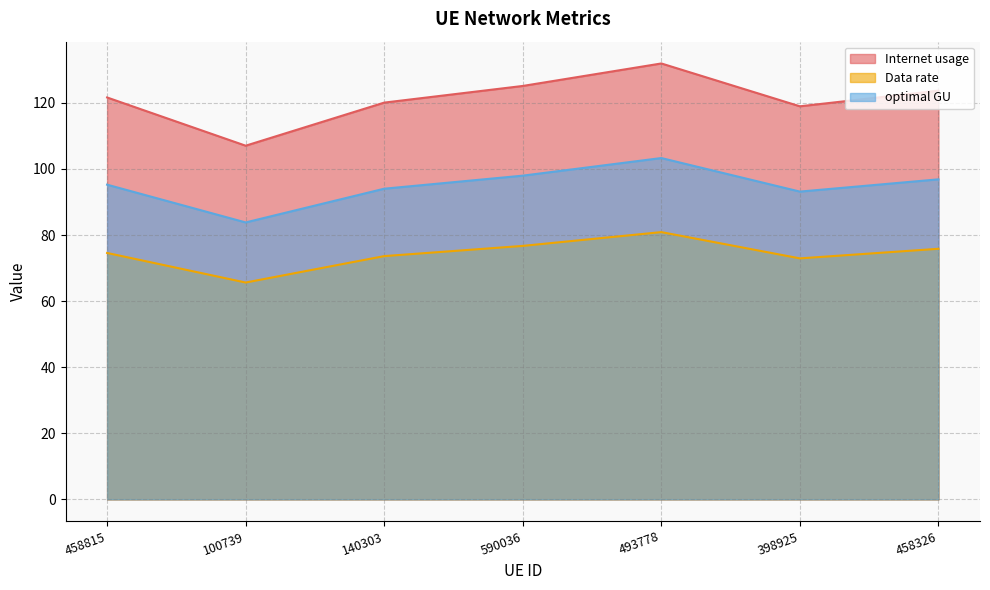

True or false: Internet usage and optimal GU cross at least once.

False